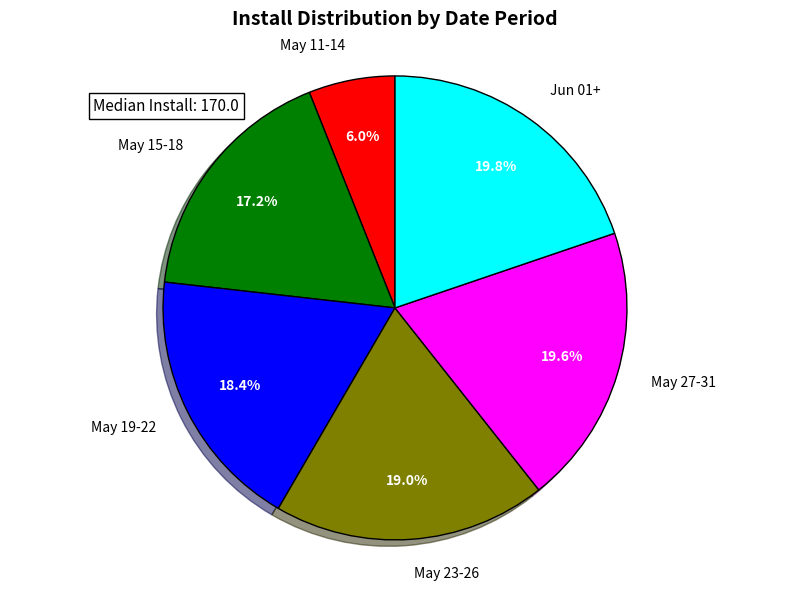

What portion of the pie excludes May 15-18?

82.8%